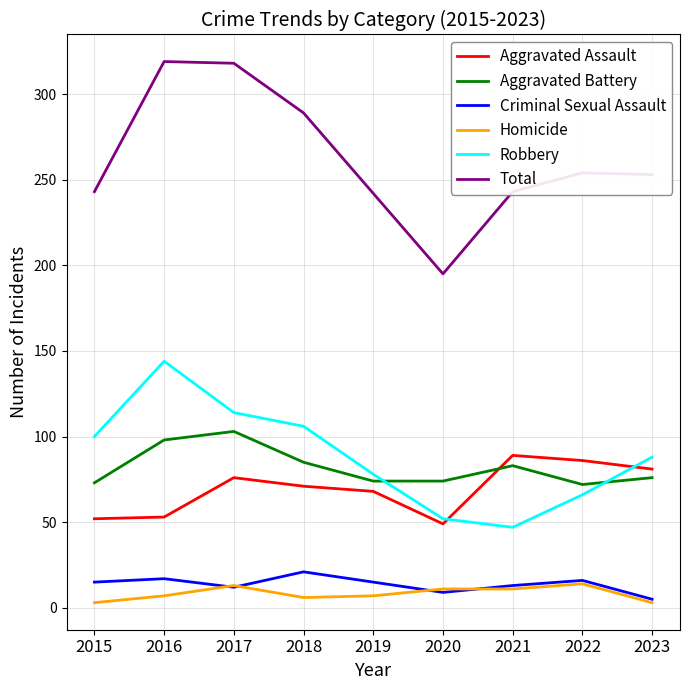

Which series has the largest range (max minus min)?

Total